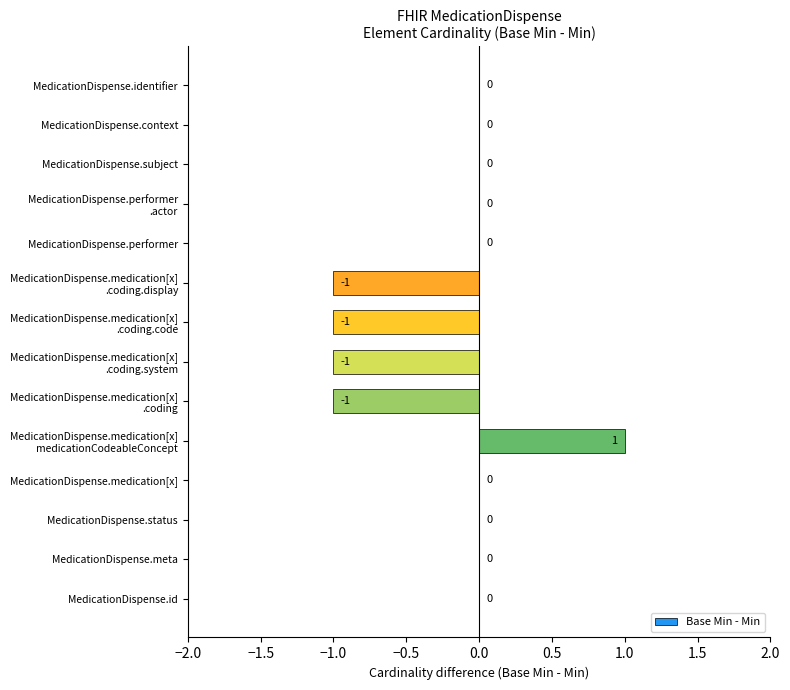

The value at MedicationDispense.id is 1. True or false?

False